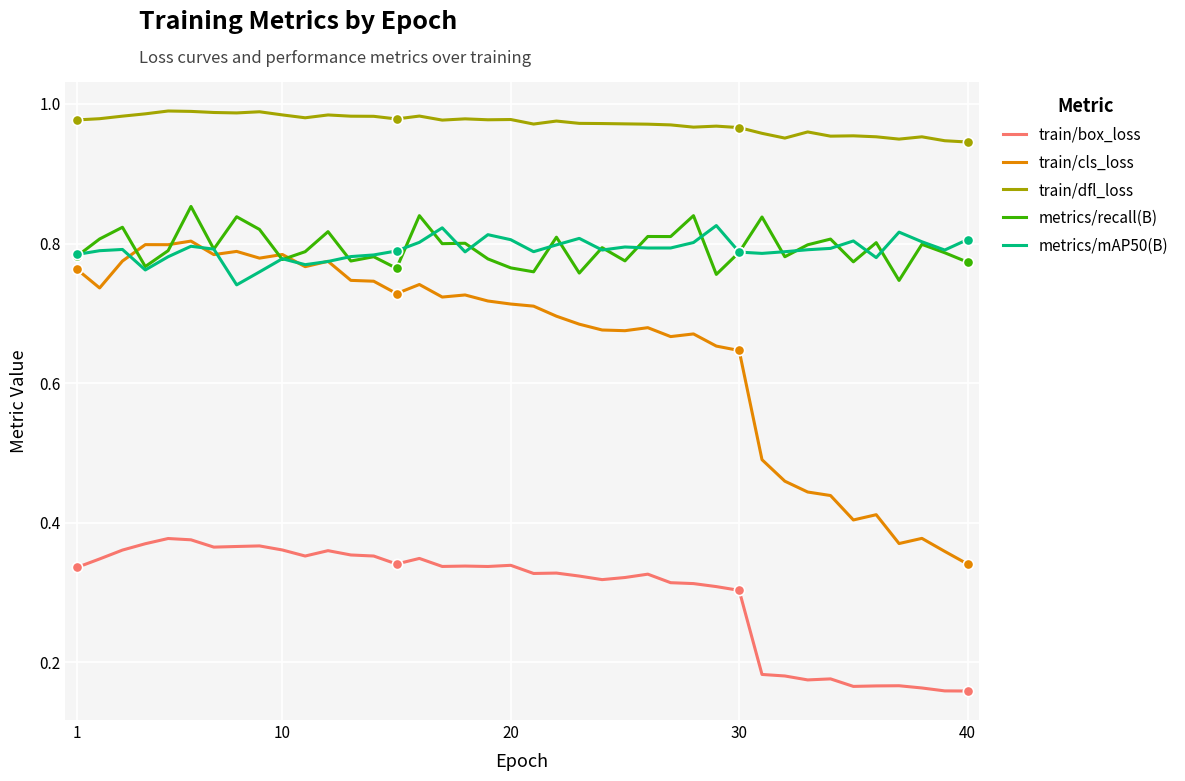

True or false: metrics/mAP50(B) and train/dfl_loss cross at least once.

False